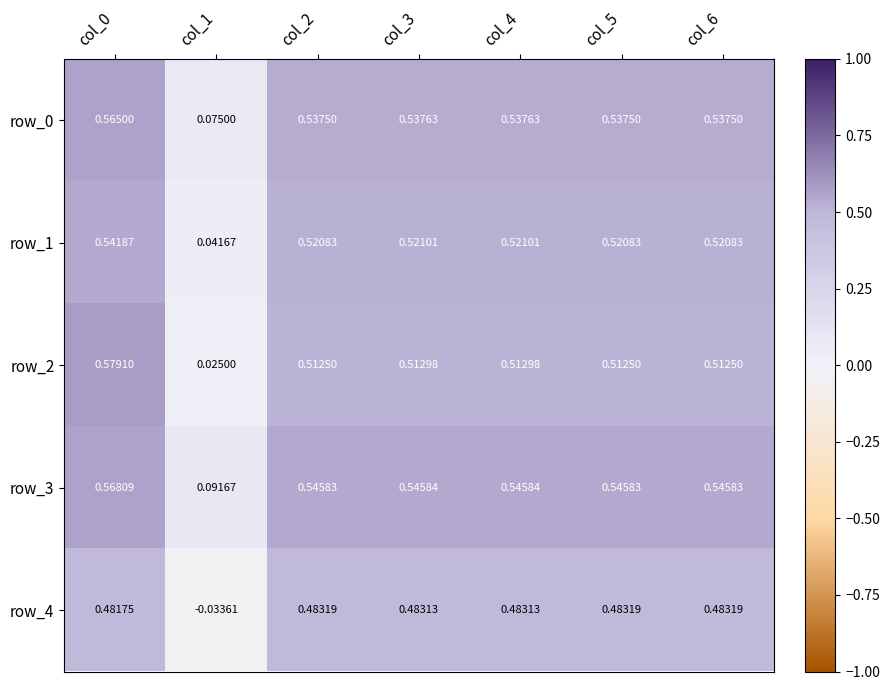

The row_0 series shows 0.8 at col_0. True or false?

False